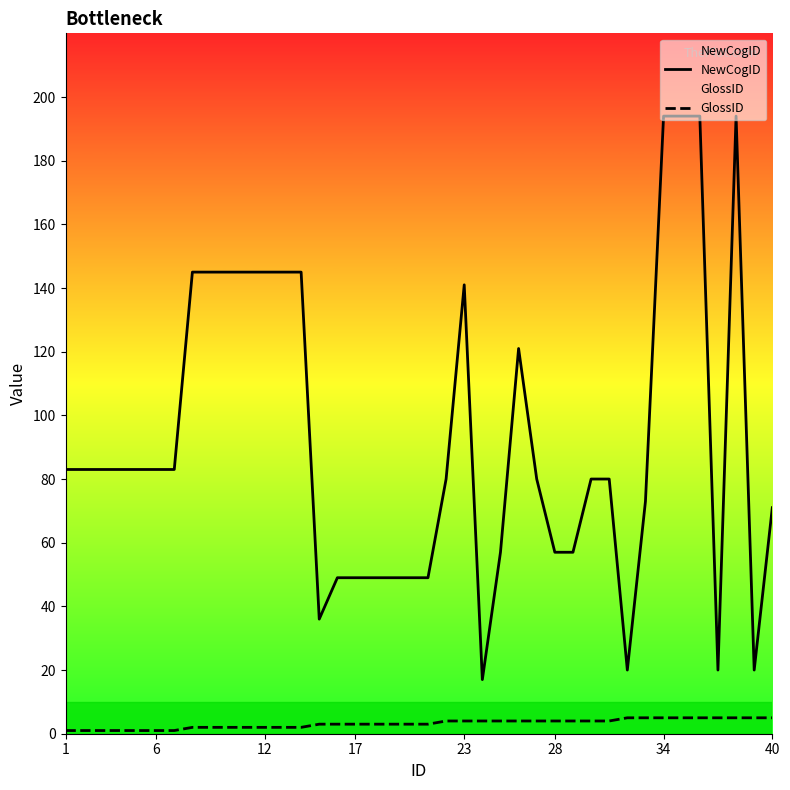

What is the label of the 1st point from the left?

1